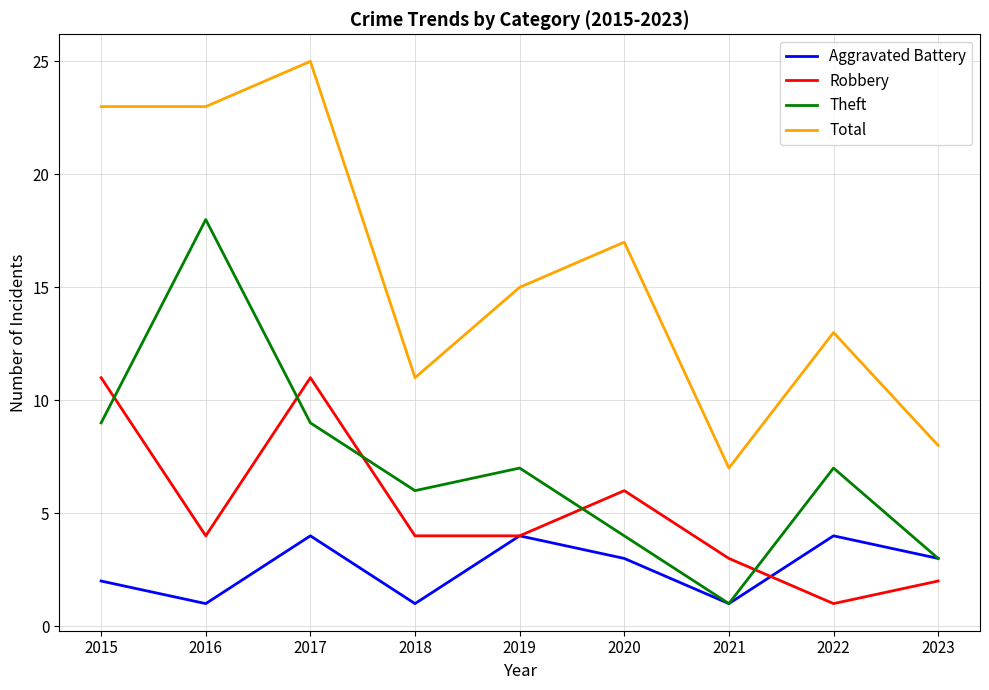

True or false: Theft has a value of 4 at 2020.

True